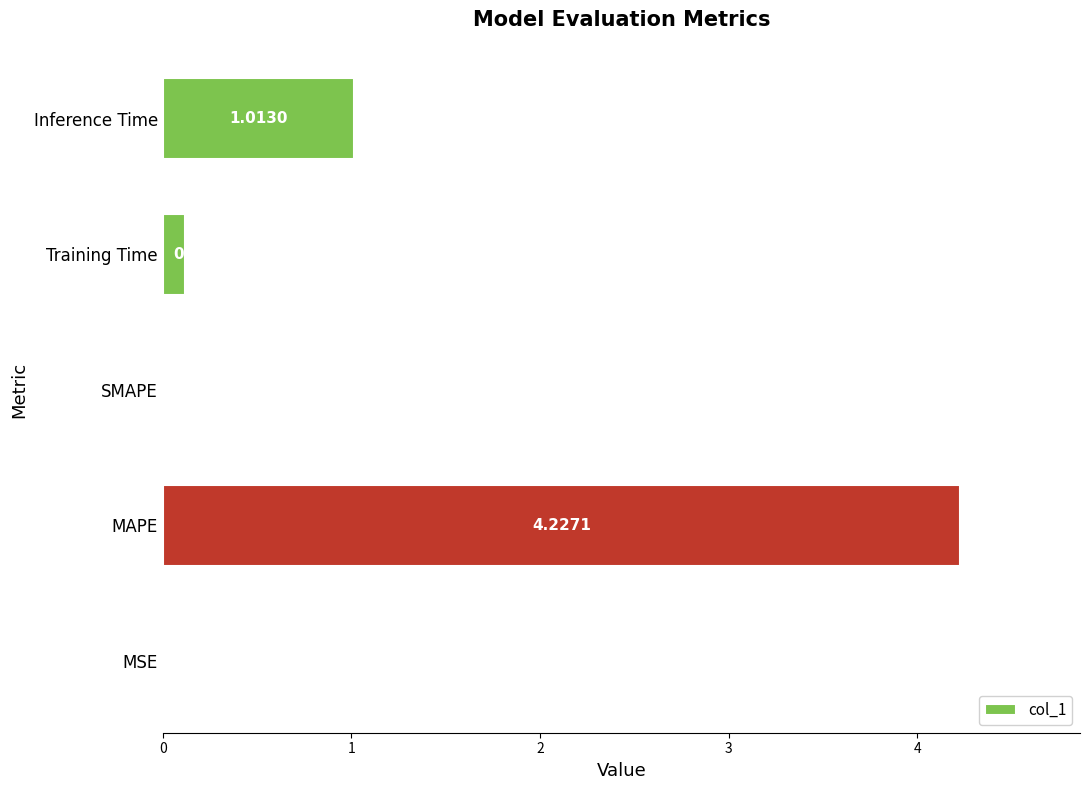

Are the bars horizontal?

Yes